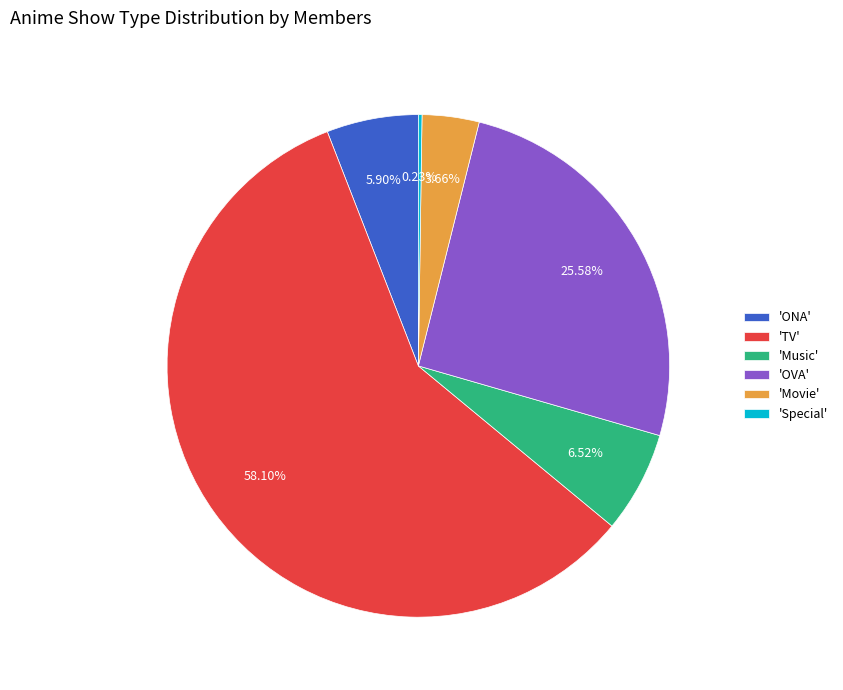

Does 'Movie' account for over 50% of the chart?

No